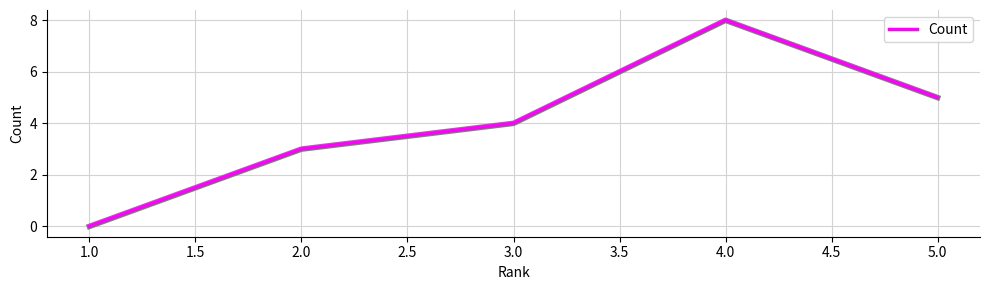

Reading left to right, what are all the values shown in this chart?

1.0=0	2.0=3	3.0=4	4.0=8	5.0=5